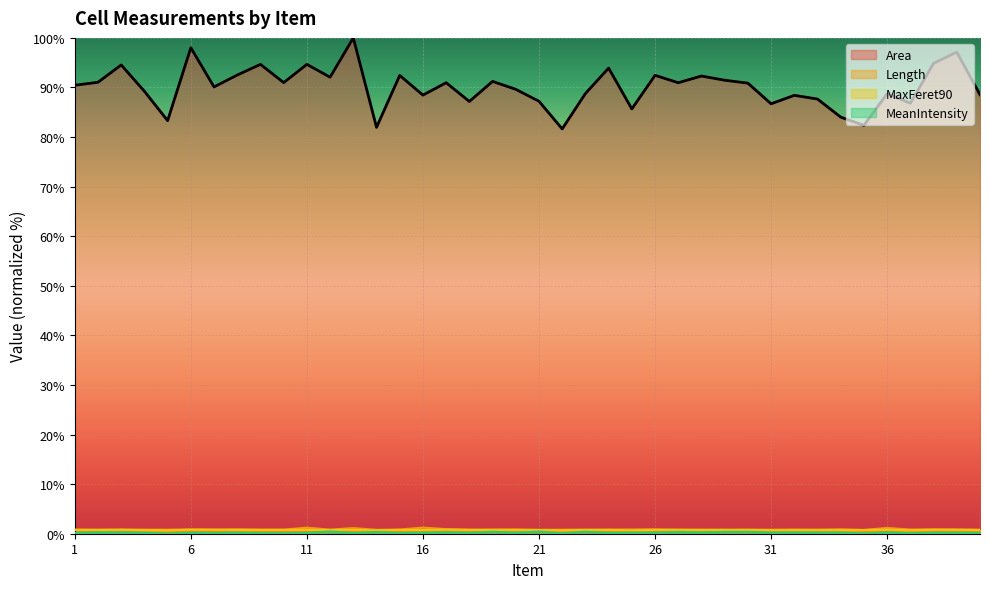

Reading left to right, extract all data points from this chart.

Area: 90.5	91.0	94.5	89.2	83.3	98.0	90.1	92.5	94.7	91.0	94.7	92.1	100.0	82.0	92.4	88.5	91.0	87.2	91.2	89.6	87.2	81.6	88.8	93.9	85.7	92.4	91.0	92.3	91.5	90.9	86.7	88.4	87.7	84.0	82.4	88.7	86.8	94.9	97.1	88.6
Length: 0.8	0.8	0.9	0.8	0.8	0.9	0.8	0.9	0.9	0.8	1.2	0.8	1.1	0.8	0.8	1.2	0.9	0.8	0.9	0.9	0.8	0.8	0.8	0.8	0.9	0.9	0.8	0.8	0.8	0.8	0.8	0.9	0.8	0.9	0.8	1.2	0.8	0.9	0.9	0.8
MaxFeret90: 0.8	0.7	0.8	0.7	0.7	0.8	0.8	0.7	0.7	0.8	0.8	0.7	0.8	0.7	0.8	0.7	0.8	0.8	0.7	0.7	0.7	0.7	0.8	0.8	0.7	0.8	0.8	0.7	0.7	0.8	0.7	0.7	0.7	0.7	0.7	0.8	0.7	0.8	0.8	0.8
MeanIntensity: 0.2	0.3	0.3	0.2	0.0	0.2	0.1	0.2	0.1	0.1	0.1	0.5	0.1	0.4	0.1	0.2	0.3	0.2	0.4	0.2	0.4	0.1	0.4	0.2	0.2	0.2	0.3	0.3	0.4	0.4	0.2	0.2	0.2	0.2	0.0	0.2	0.1	0.2	0.2	0.1